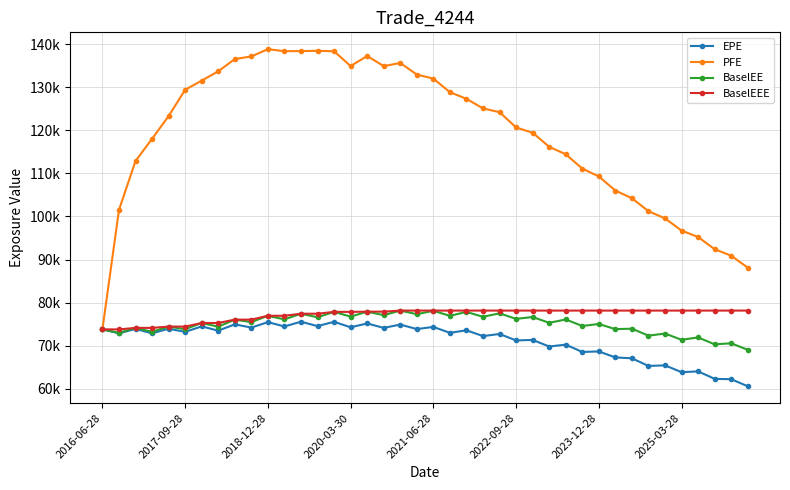

What is the average value of the BaselEEE series?

77169.8